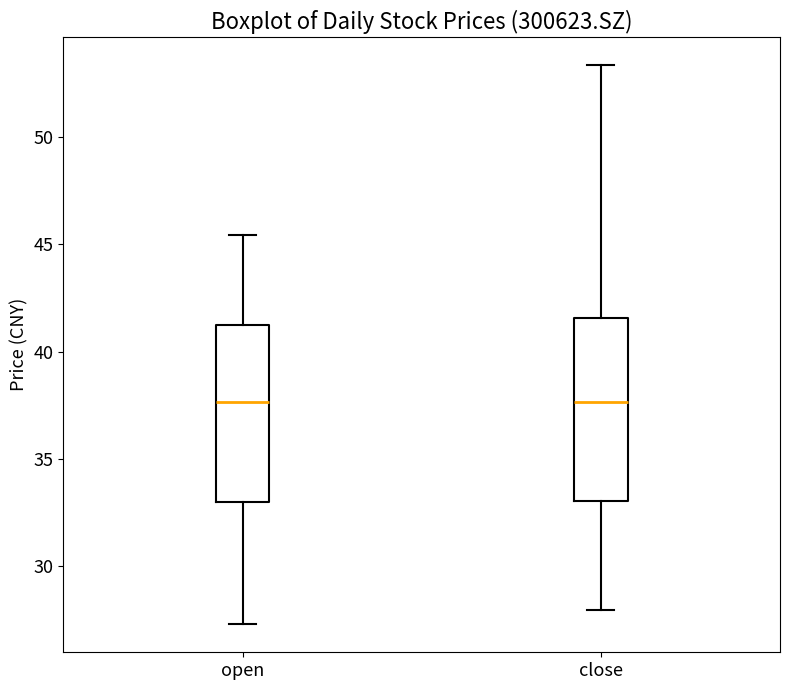

Reading left to right, transcribe this box plot: for each box, give where its median line is, the range the box spans, and where its two whiskers end, as read against the y-axis. The values are not printed on the chart, so give them approximately, as read against the axis.

open: median 37.5, box 33.0 to 41.5, whiskers 27.5 to 45.5
close: median 37.5, box 33.0 to 41.5, whiskers 28.0 to 53.5